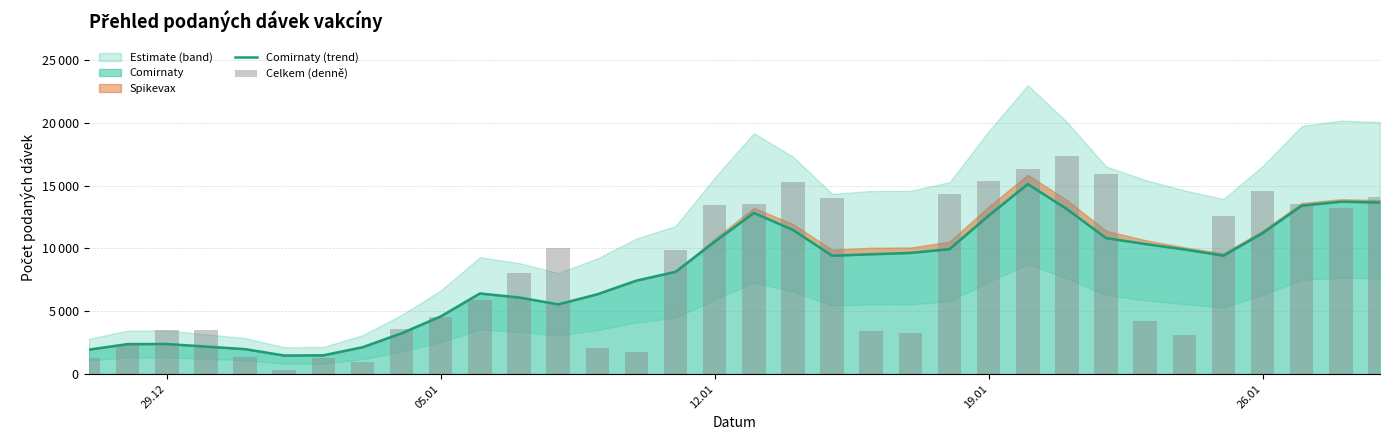

How many values in the Celkem (denně) series are below 7999?

17